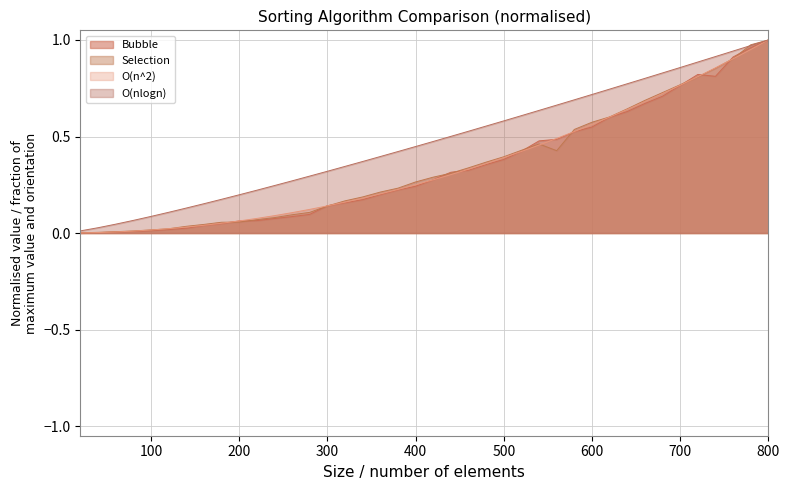

What is the difference between the Selection values at 640 and 120?

0.6